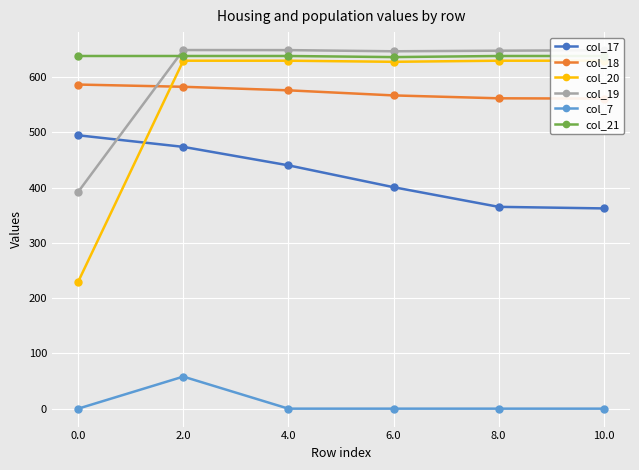

Is this an area chart (filled region under the line)?

No